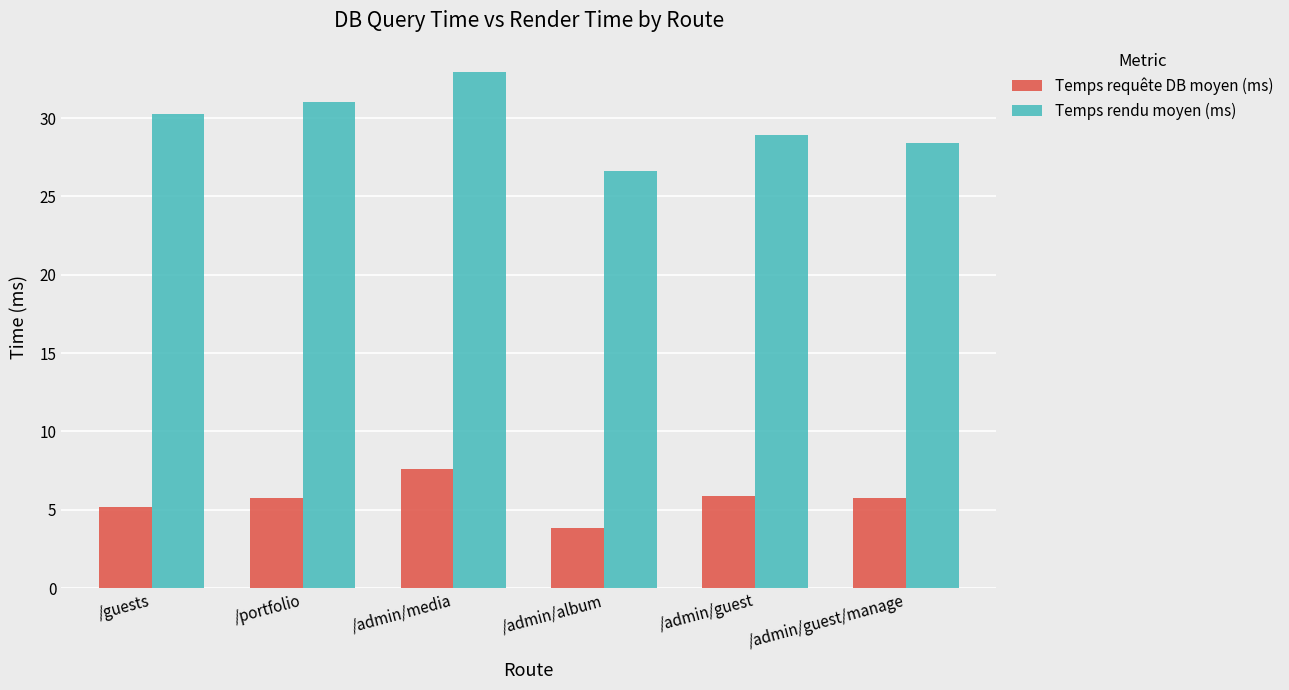

At which label is Temps requête DB moyen (ms) closest to 5?

/guests